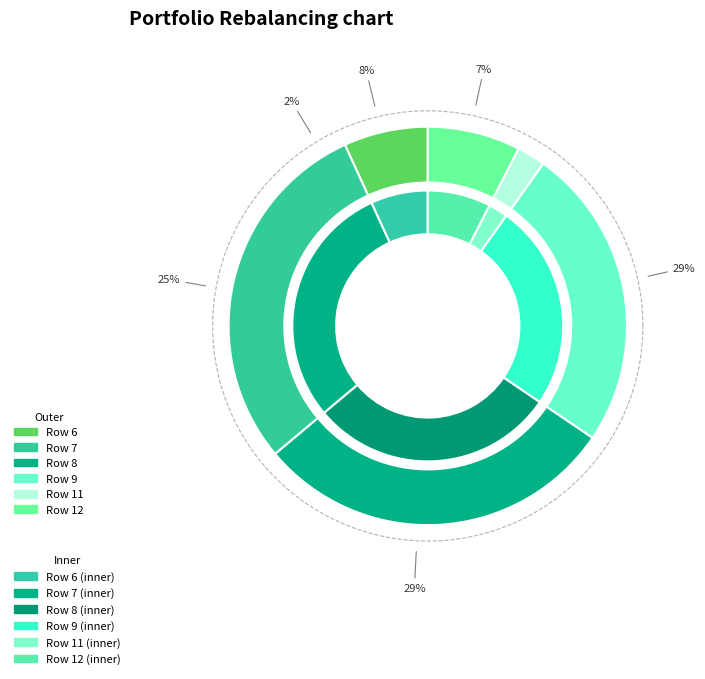

Between Row 11 and Row 9, which is larger?

Row 9